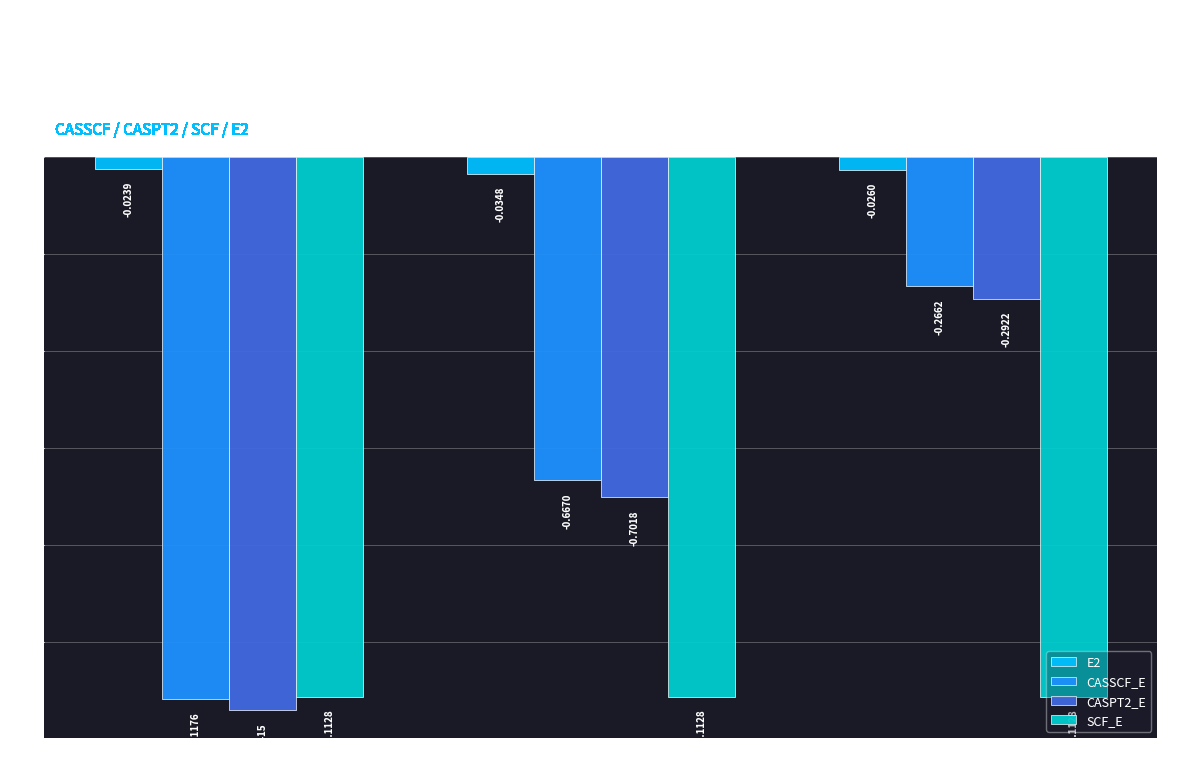

True or false: CASSCF_E has a value of -0.7 at root_1.

False